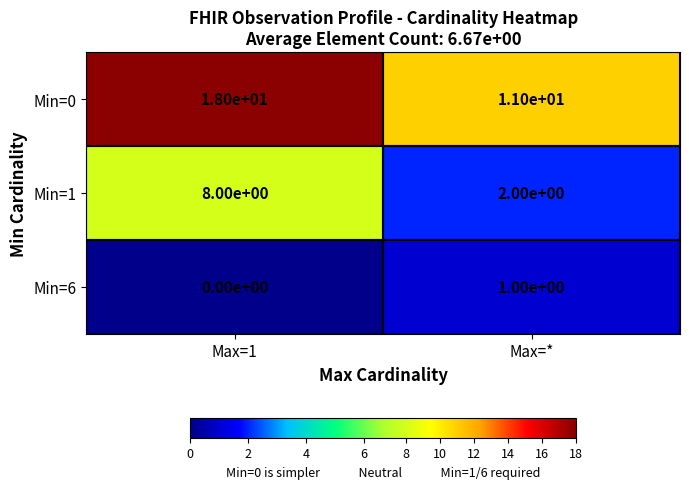

Which category has the lowest value across all series?

Max=1